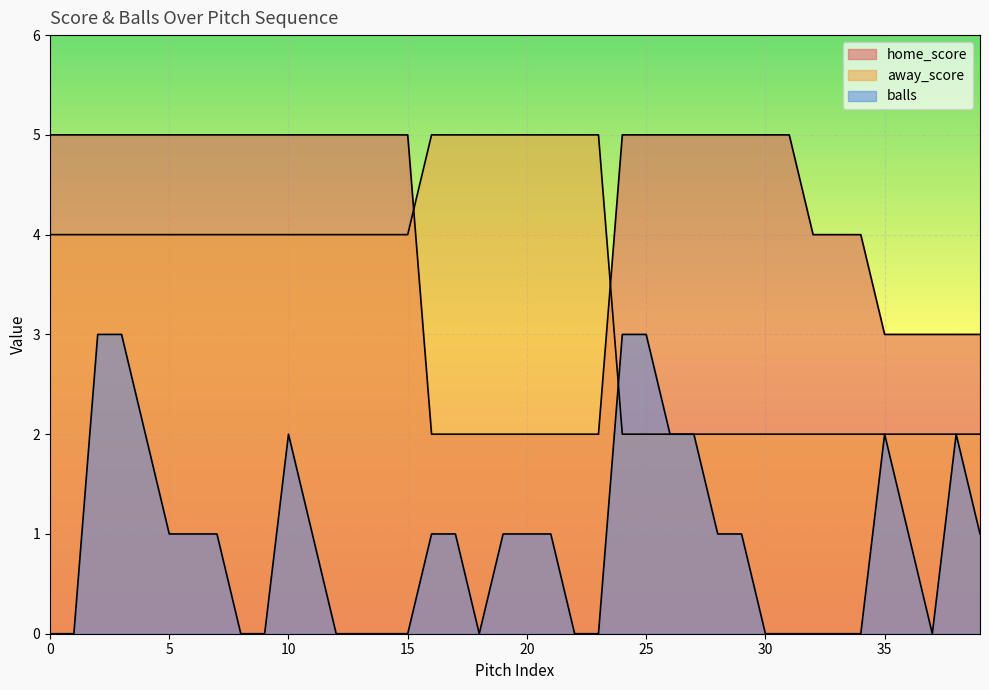

True or false: home_score has more than 1 interior local peaks.

False